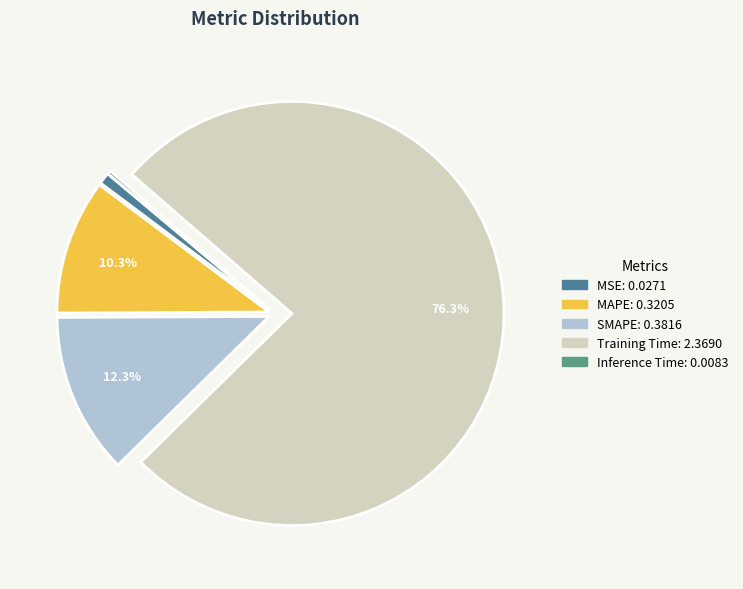

To the nearest percent, what portion does MAPE represent?

10%